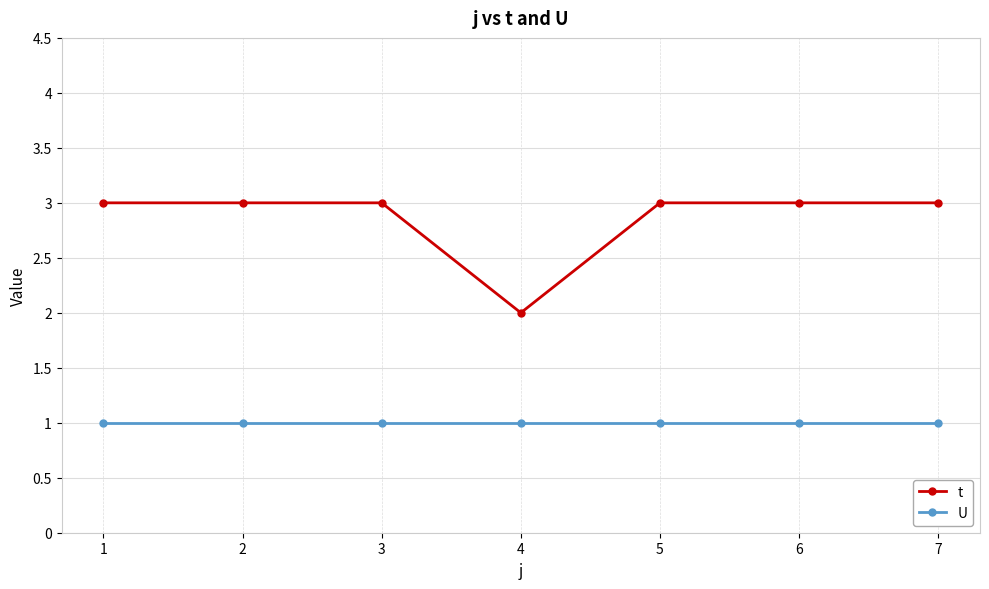

Rank the series at 1 from lowest to highest value.

U, t